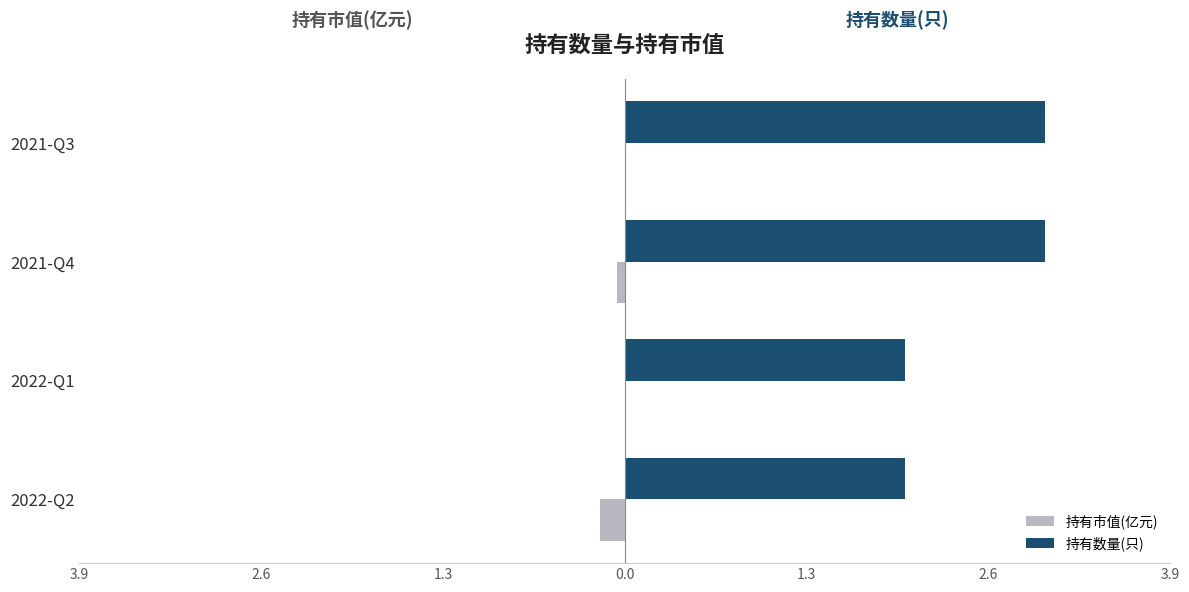

What are all the series names shown in the legend?

持有市值(亿元), 持有数量(只)